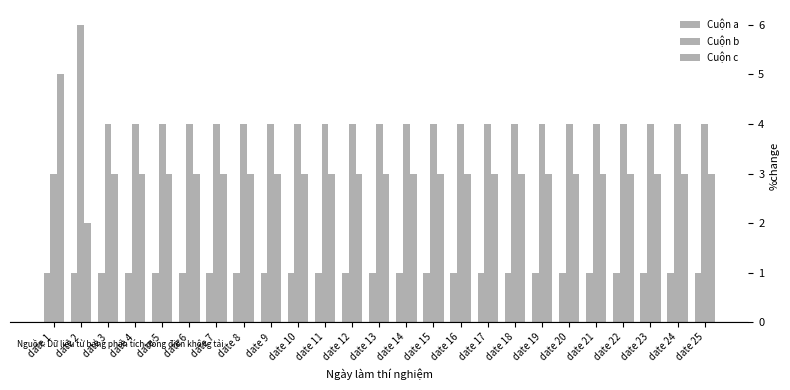

What value does the Cuộn c series have at date 10?

3